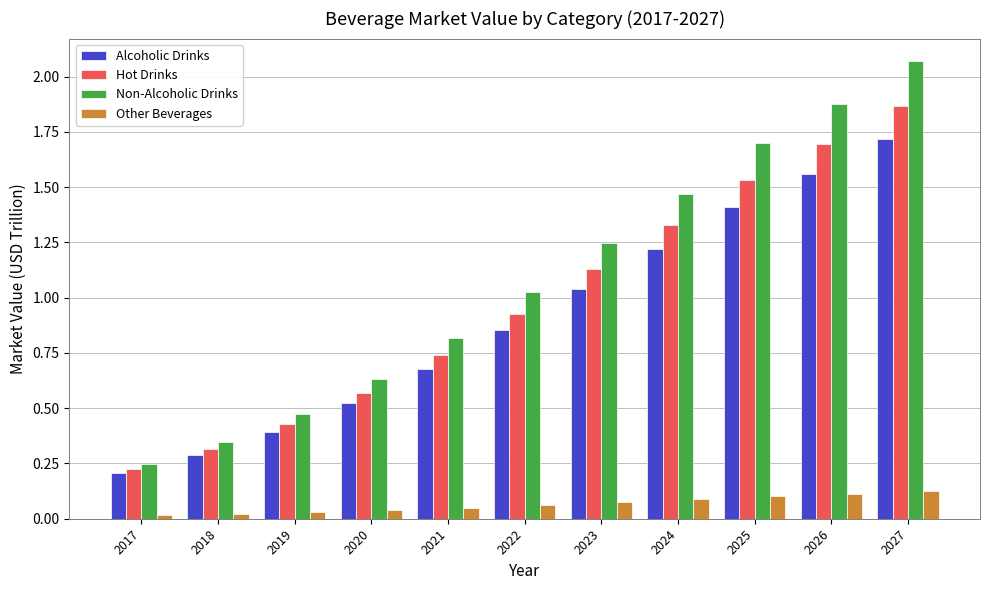

How many bars are there in each group?

4